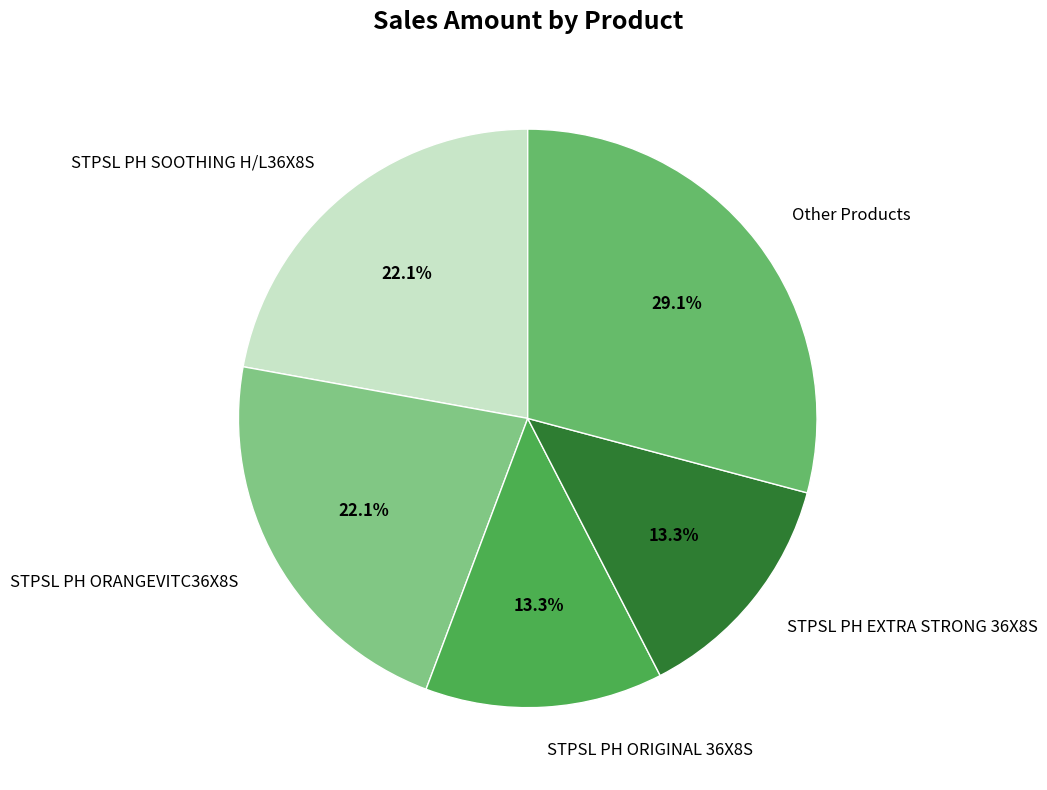

Does any single category account for the majority?

No